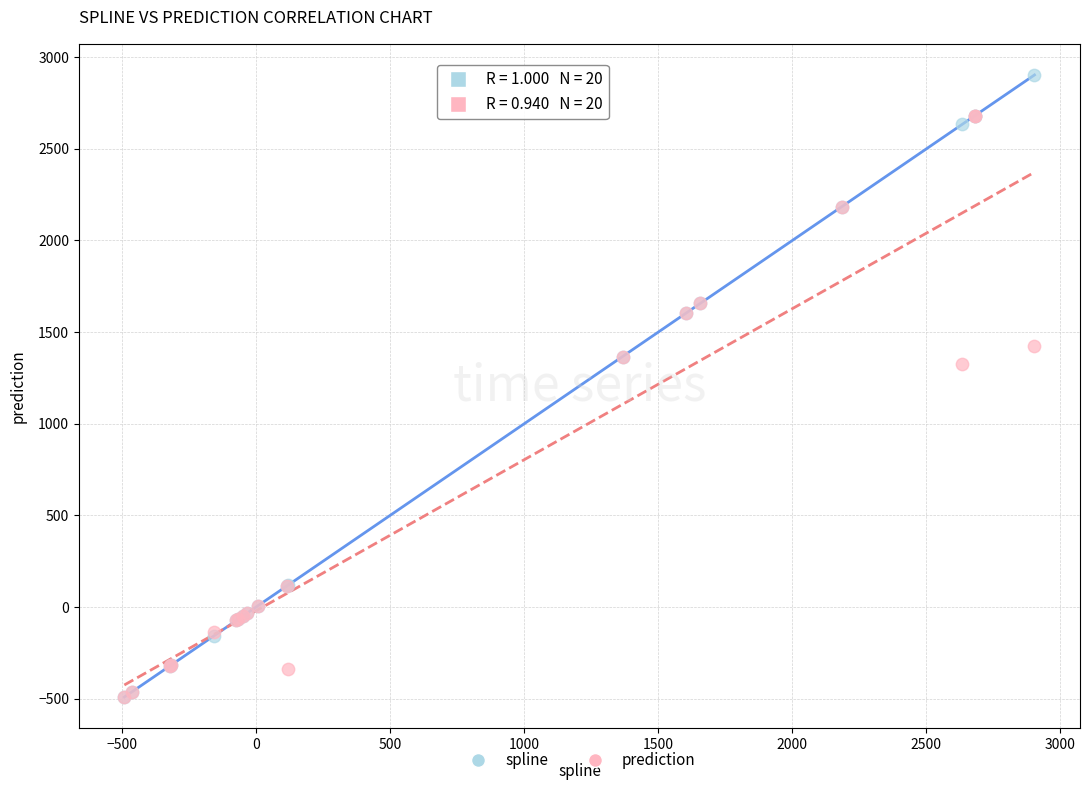

Across all series, what Y value is closest to 1205?

1326.9